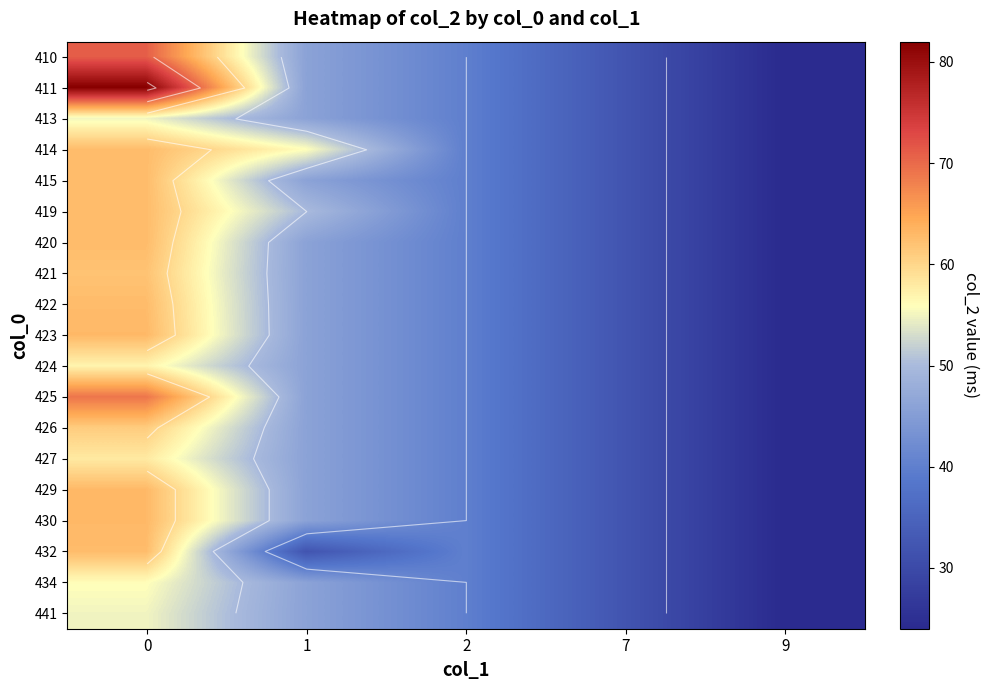

Reading left to right, what are all the values shown in this chart?

row_0: 0=71.0	1=46.0	2=40.0	7=32.0	9=24.0
row_1: 0=82.0	1=46.0	2=40.0	7=32.0	9=24.0
row_2: 0=55.0	1=46.0	2=40.0	7=32.0	9=24.0
row_3: 0=62.7	1=56.0	2=40.0	7=32.0	9=24.0
row_4: 0=62.7	1=46.0	2=40.0	7=32.0	9=24.0
row_5: 0=62.7	1=50.0	2=40.0	7=32.0	9=24.0
row_6: 0=62.7	1=46.0	2=40.0	7=32.0	9=24.0
row_7: 0=62.0	1=46.0	2=40.0	7=32.0	9=24.0
row_8: 0=62.7	1=46.0	2=40.0	7=32.0	9=24.0
row_9: 0=63.0	1=46.0	2=40.0	7=32.0	9=24.0
row_10: 0=57.0	1=46.0	2=40.0	7=32.0	9=24.0
row_11: 0=69.0	1=46.0	2=40.0	7=32.0	9=24.0
row_12: 0=61.0	1=46.0	2=40.0	7=32.0	9=24.0
row_13: 0=58.0	1=46.0	2=40.0	7=32.0	9=24.0
row_14: 0=63.0	1=46.0	2=40.0	7=32.0	9=24.0
row_15: 0=63.0	1=46.0	2=40.0	7=32.0	9=24.0
row_16: 0=62.7	1=32.0	2=40.0	7=32.0	9=24.0
row_17: 0=56.0	1=46.0	2=40.0	7=32.0	9=24.0
row_18: 0=55.0	1=46.0	2=40.0	7=32.0	9=24.0